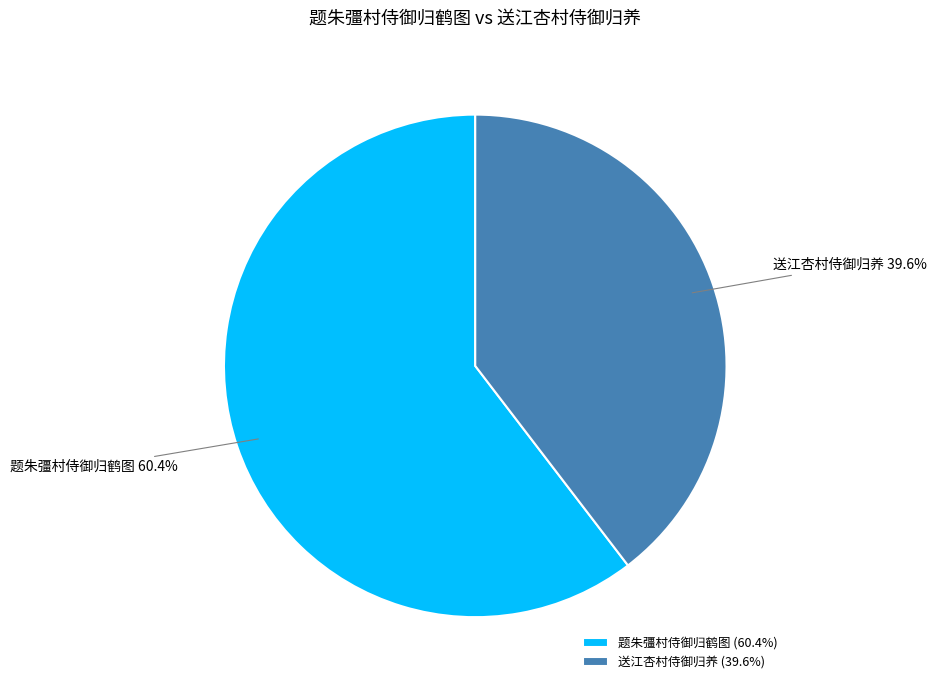

What percentage is the 送江杏村侍御归养 slice, to the nearest percent?

40%